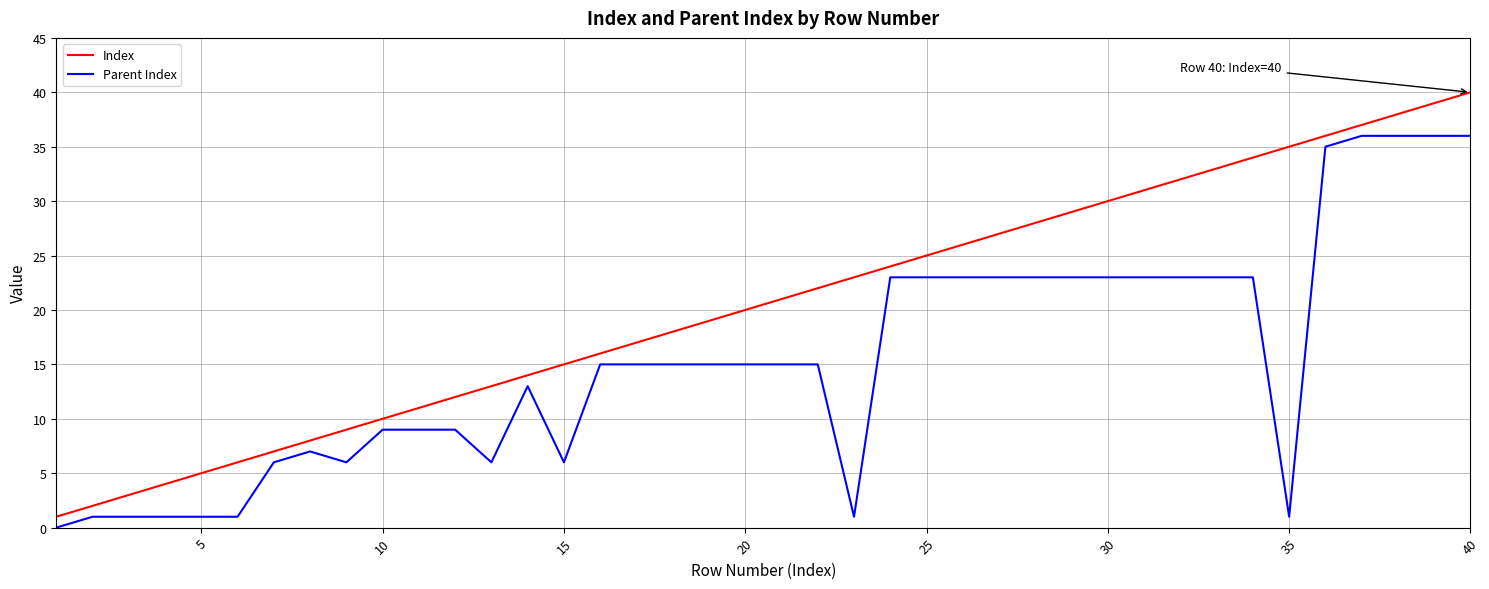

What is the highest value of the Index series?

40